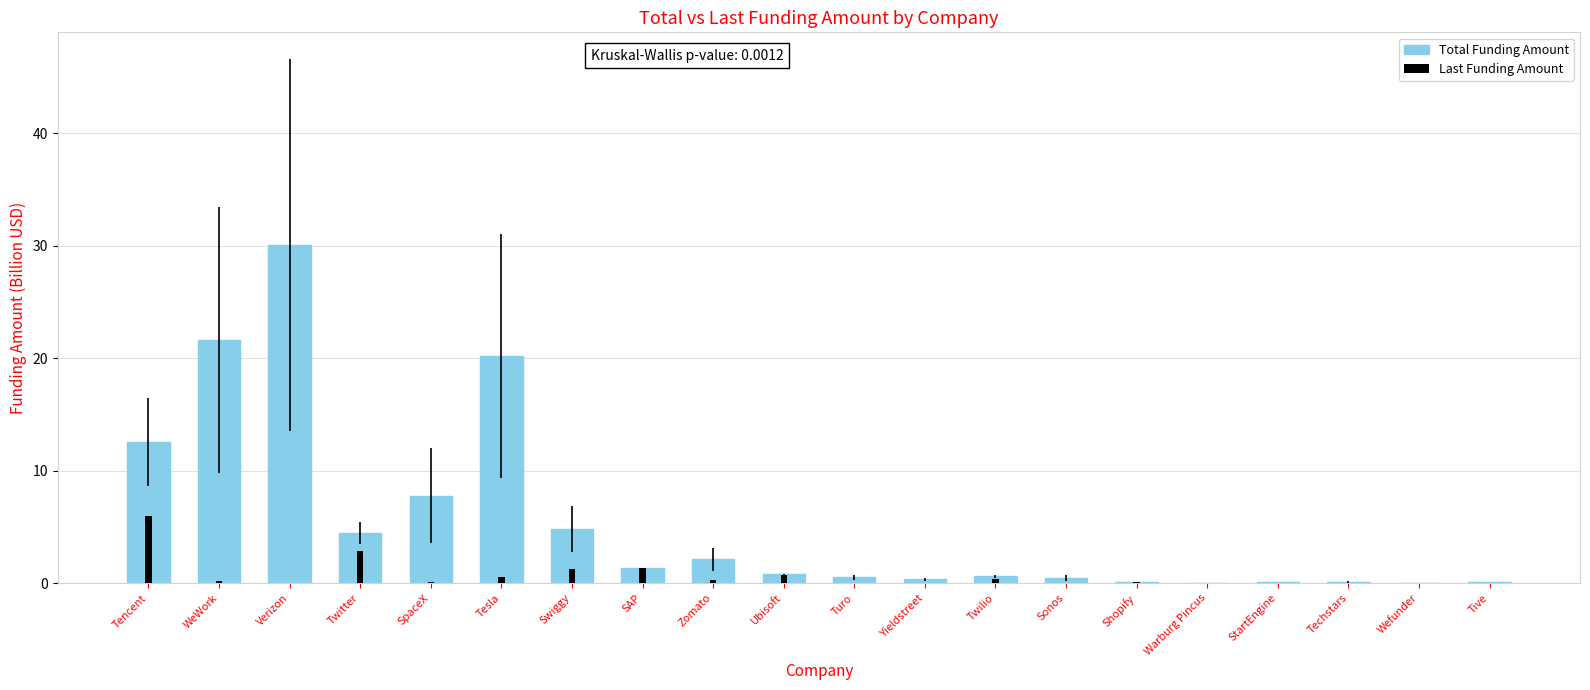

Is it true that Total Funding Amount equals 0.3 at Yieldstreet?

True